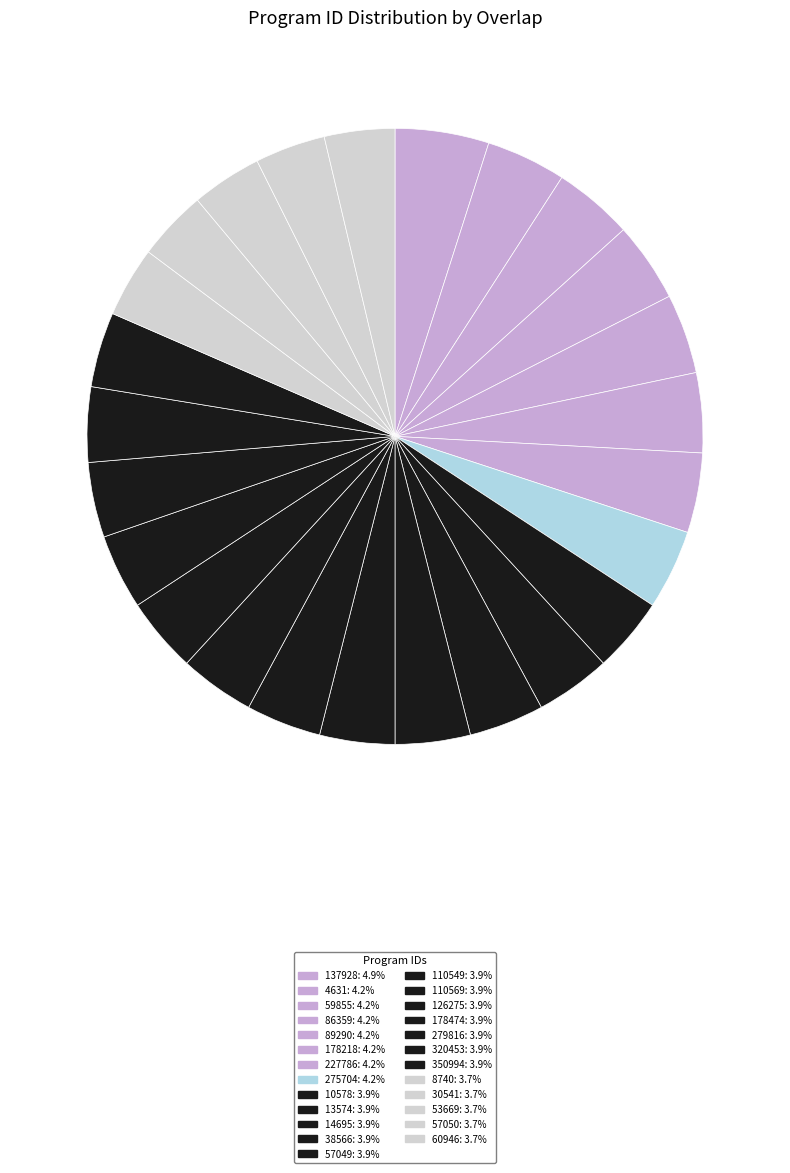

Count the number of slices in the pie.

25